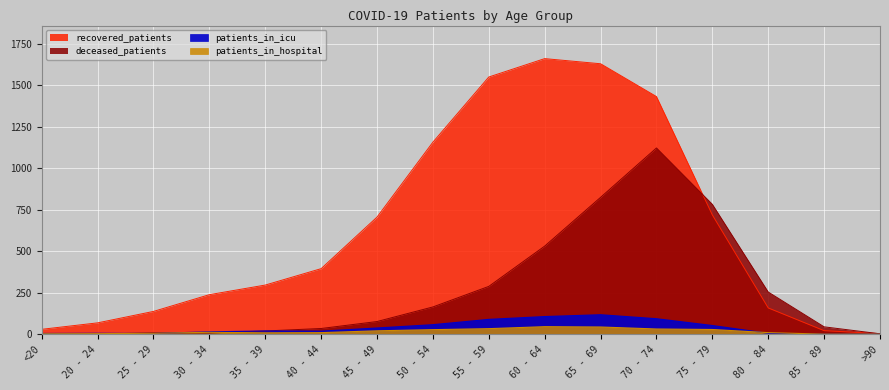

What is the sum of the recovered_patients values at 60 - 64 and <20?

1691